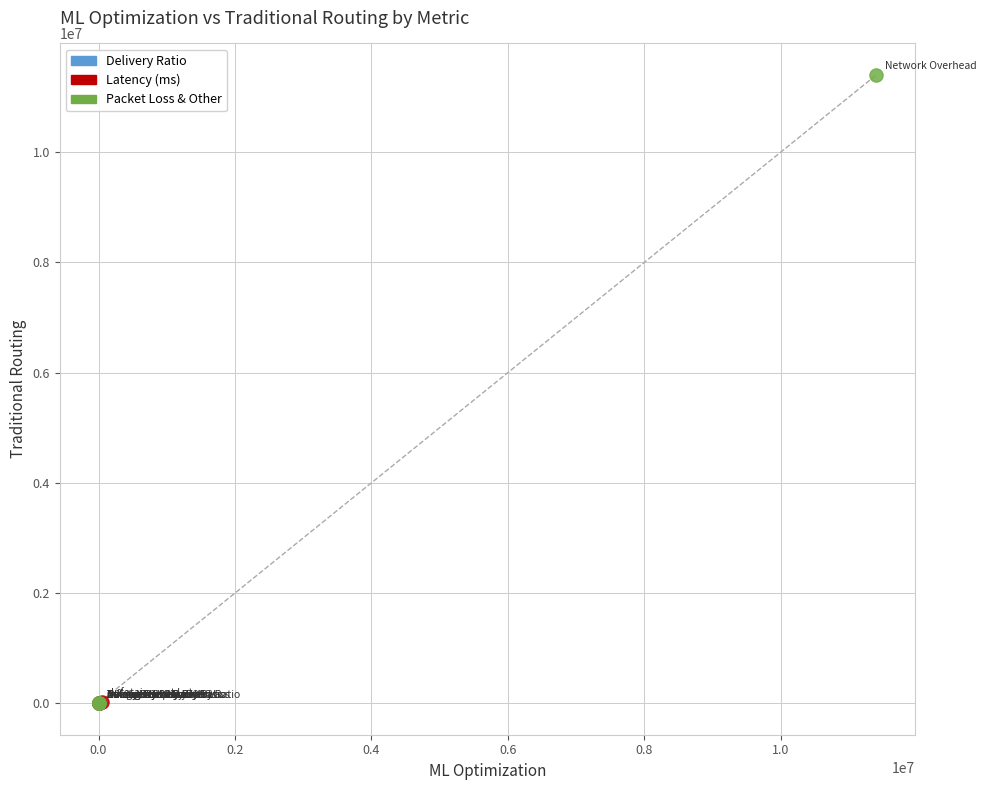

Which series contains the highest Y value?

Packet Loss & Other